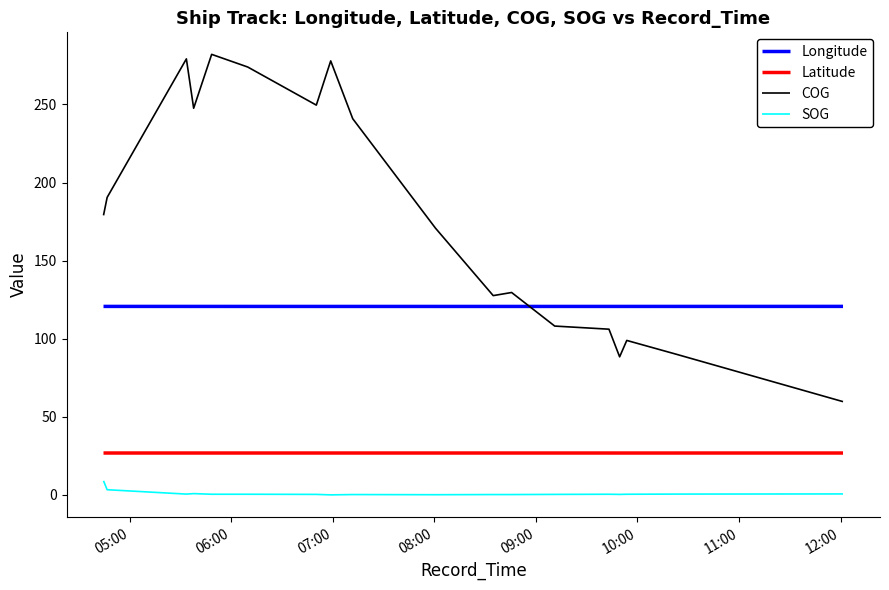

What is the sum of all SOG values?

17.9